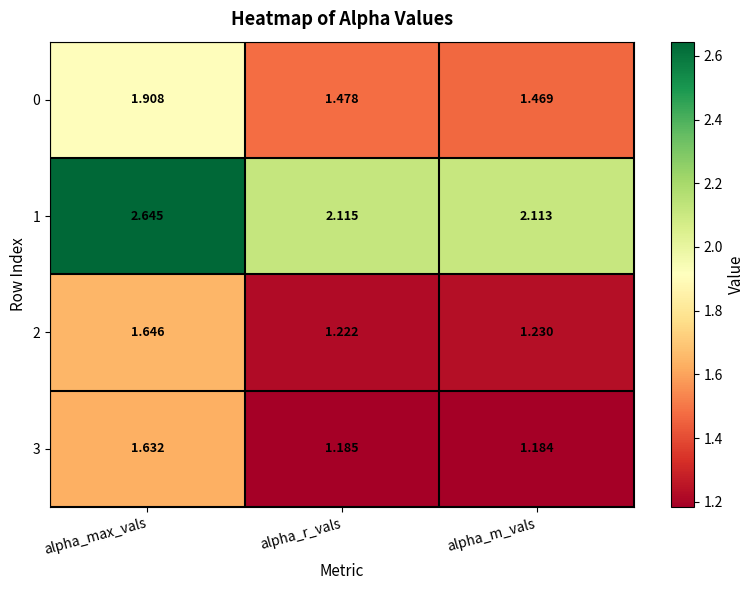

Which series has the largest range (max minus min)?

1